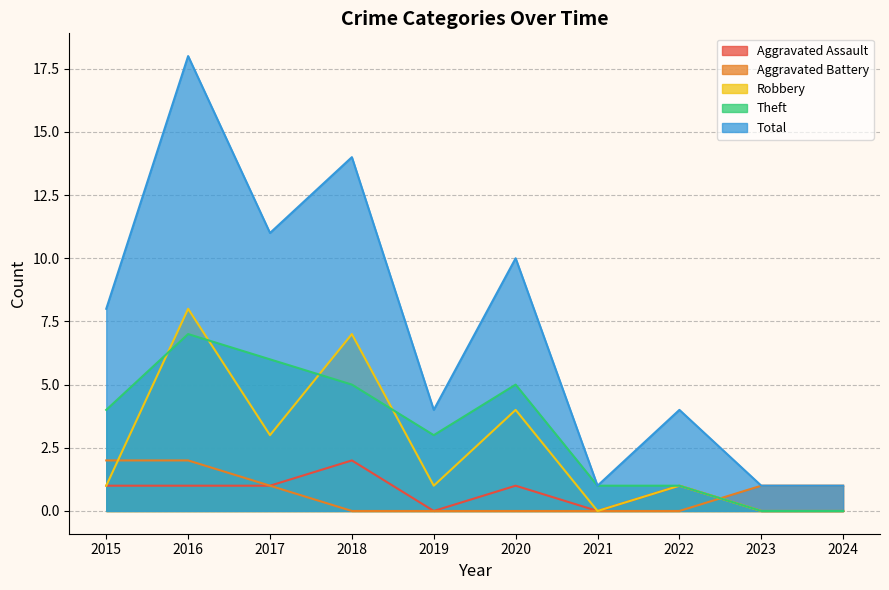

At how many categories does at least one series exceed 7?

5